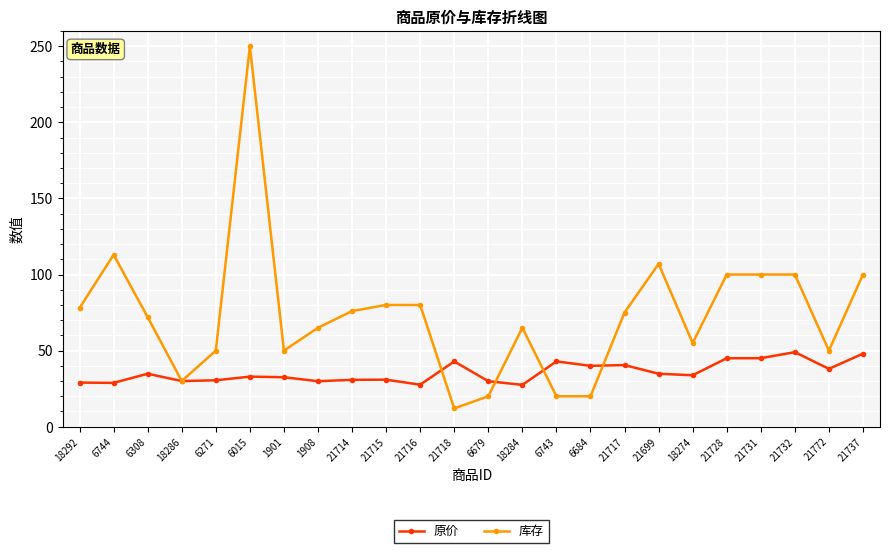

Where is the first local maximum for 库存?

6744